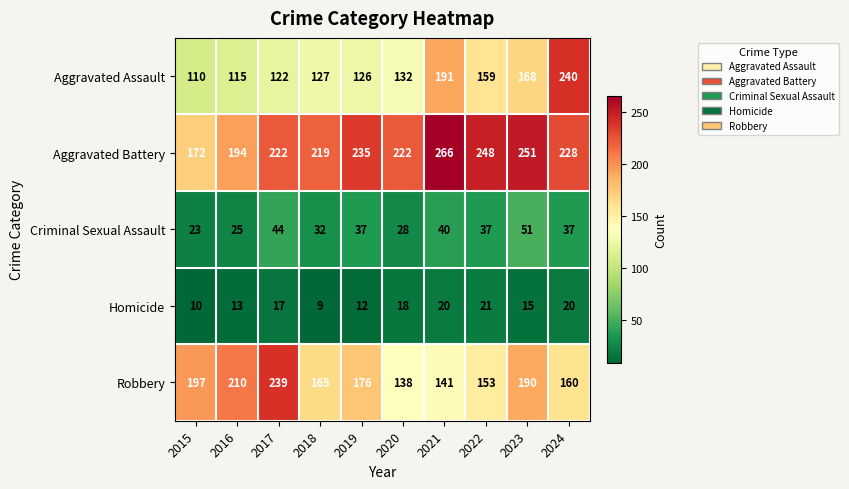

At which category does the chart reach its minimum across all series?

2018